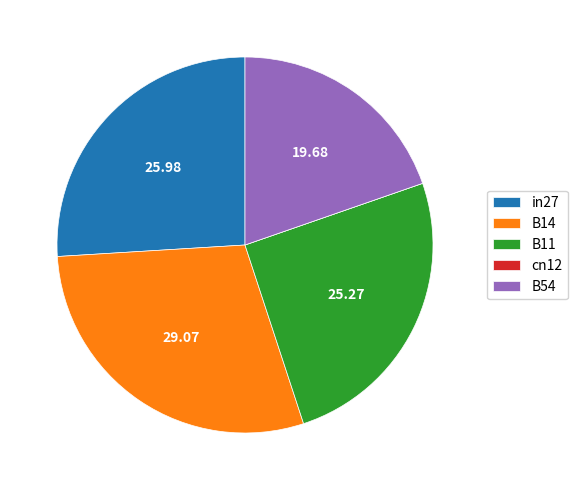

Is B11 the majority of the pie?

No